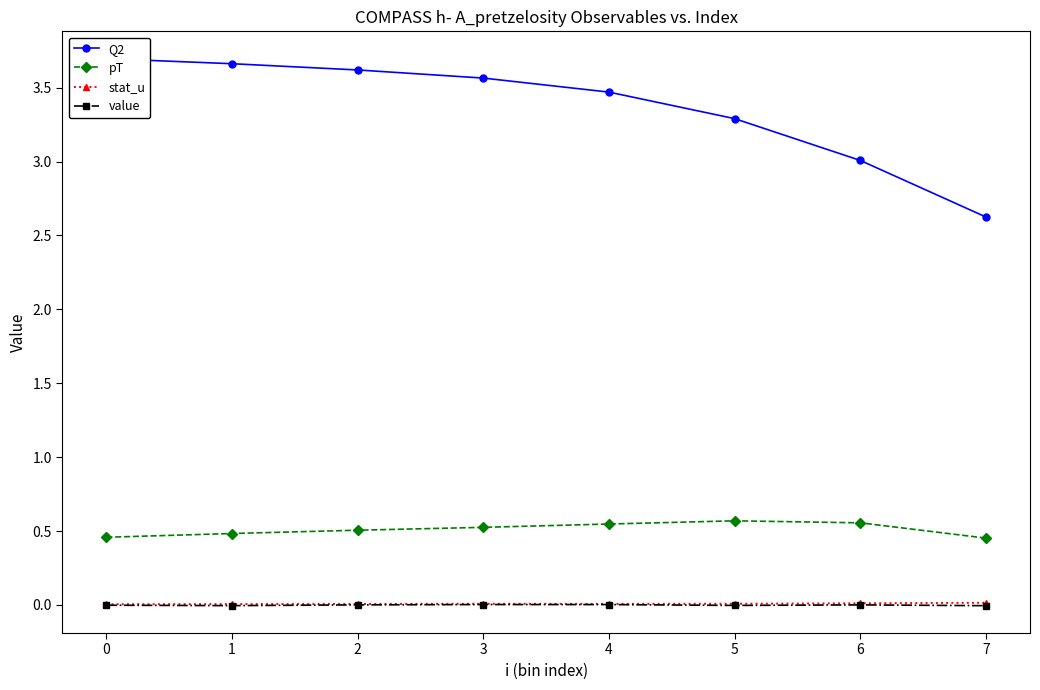

True or false: pT and Q2 intersect in this chart.

False